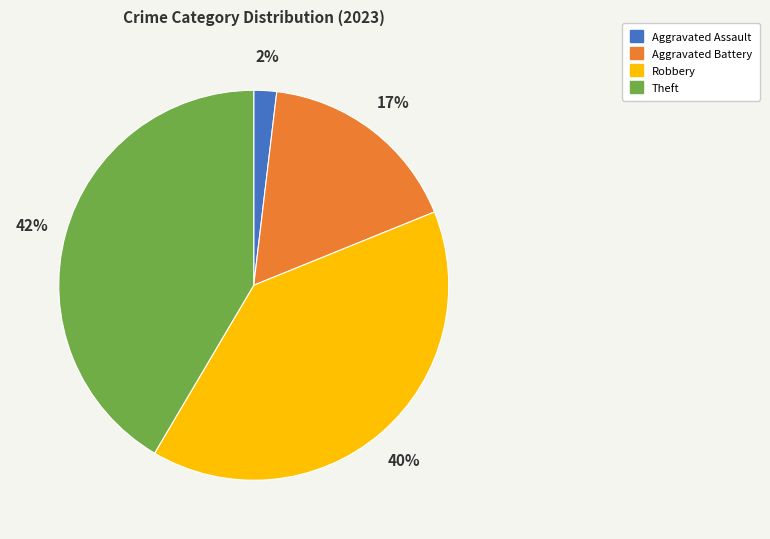

What percentage is the Aggravated Assault slice, to the nearest percent?

2%